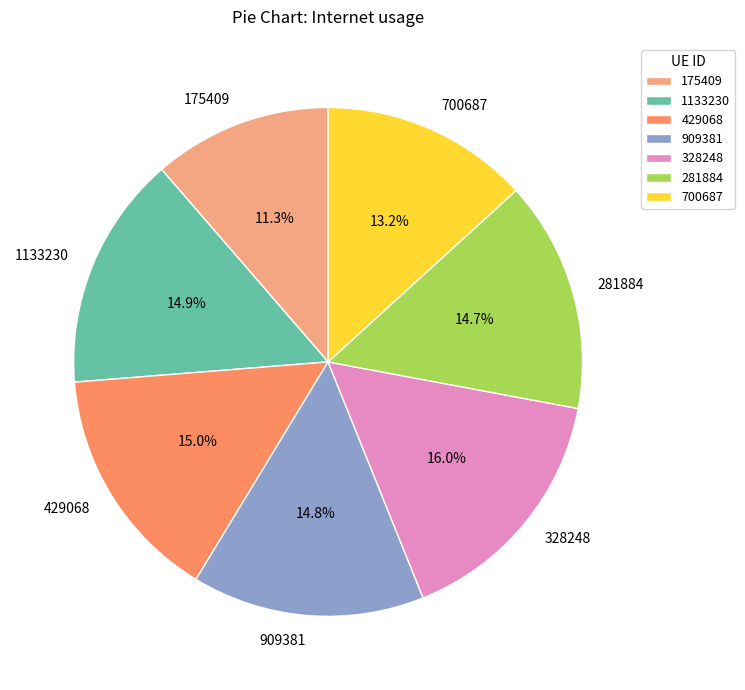

To the nearest percent, what is the average slice percentage?

14%